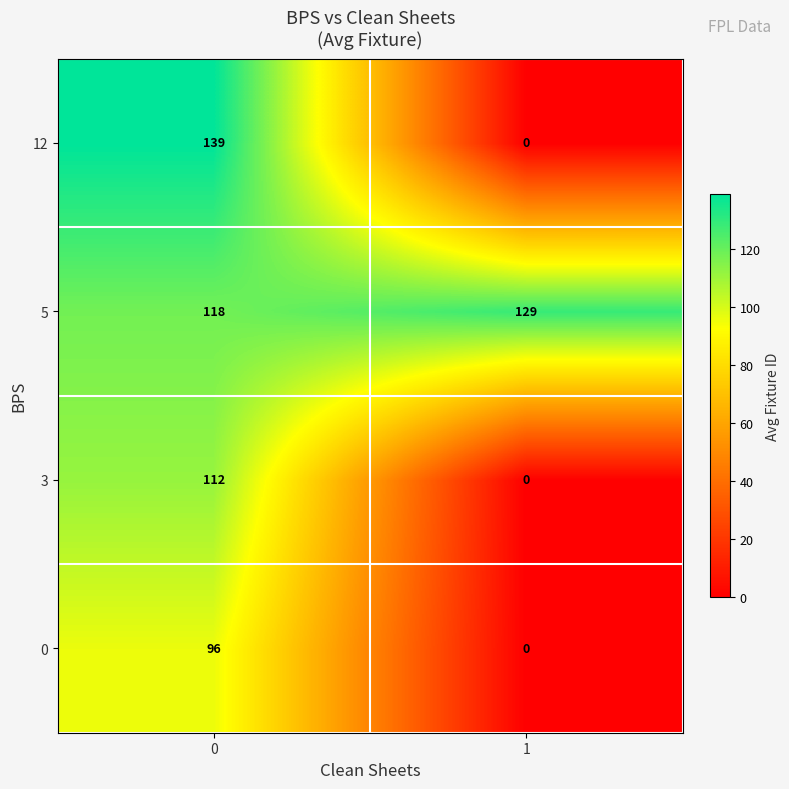

At how many categories does at least one series exceed 73?

2